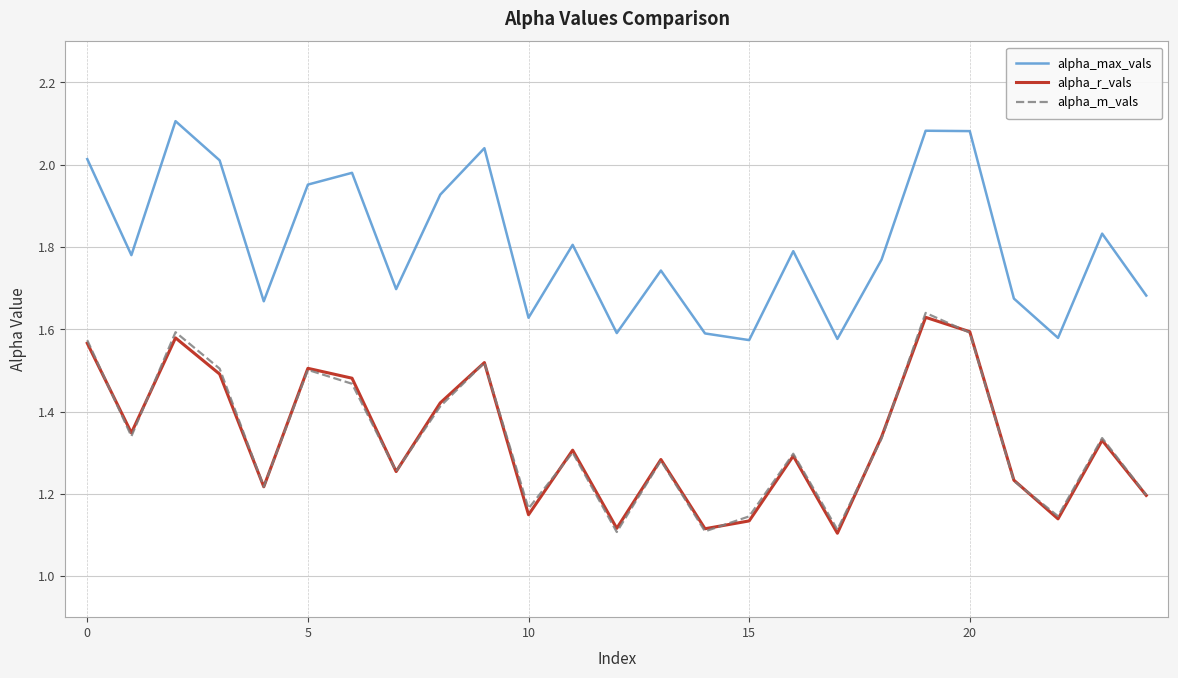

How many distinct data groups are displayed?

3